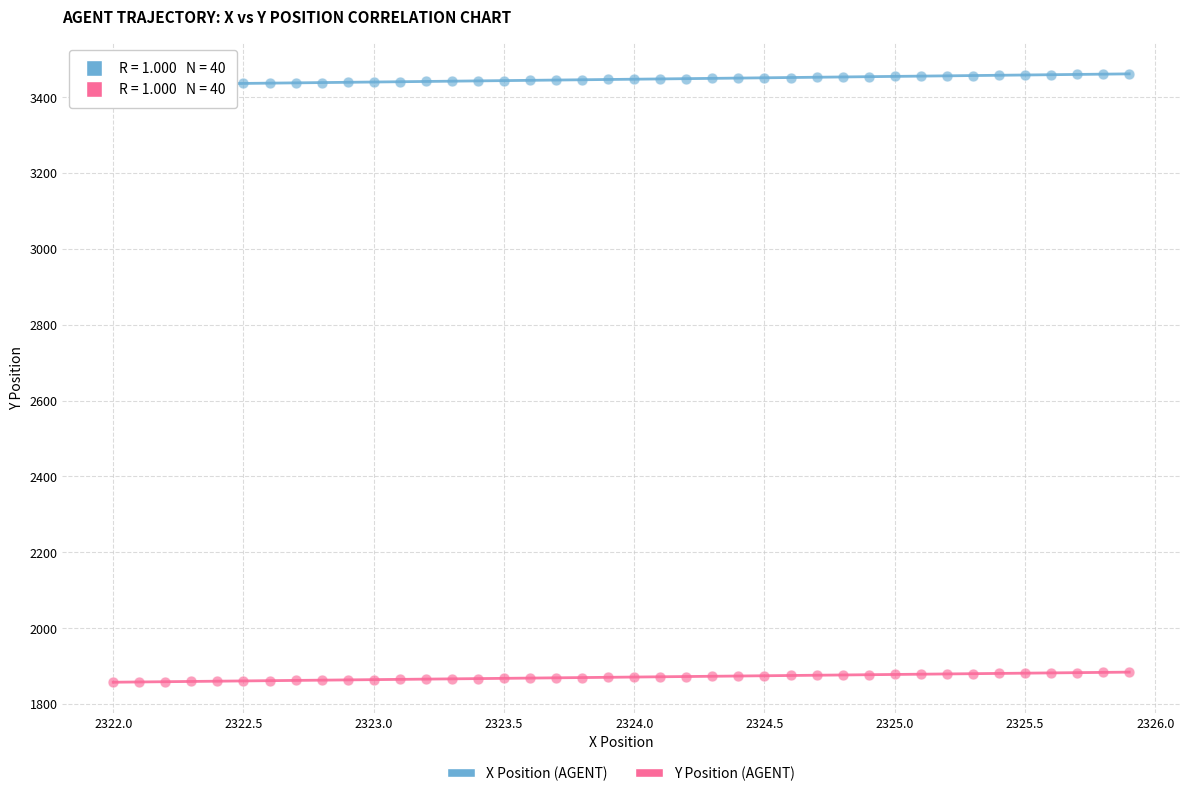

Which series has the largest Y range (max minus min)?

X Position (AGENT)